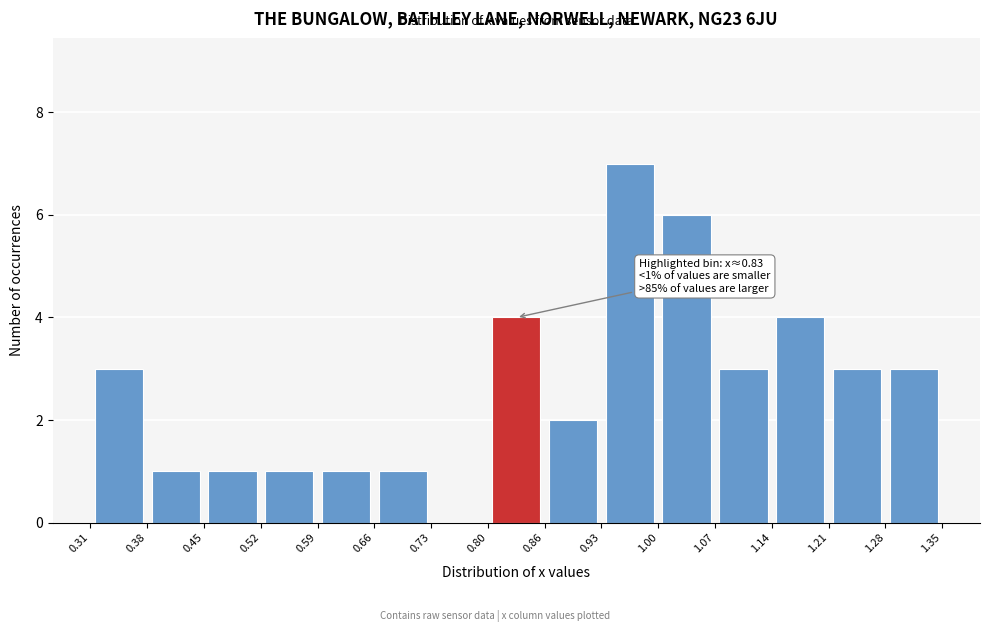

Which range on the x-axis has the tallest bar?

0.93 to 1.00